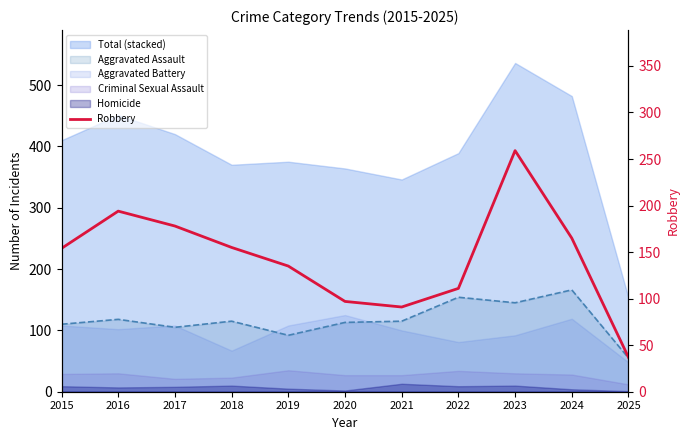

Reading left to right, transcribe all the data shown in this chart.

154	194	178	155	135	97	91	111	259	165	37